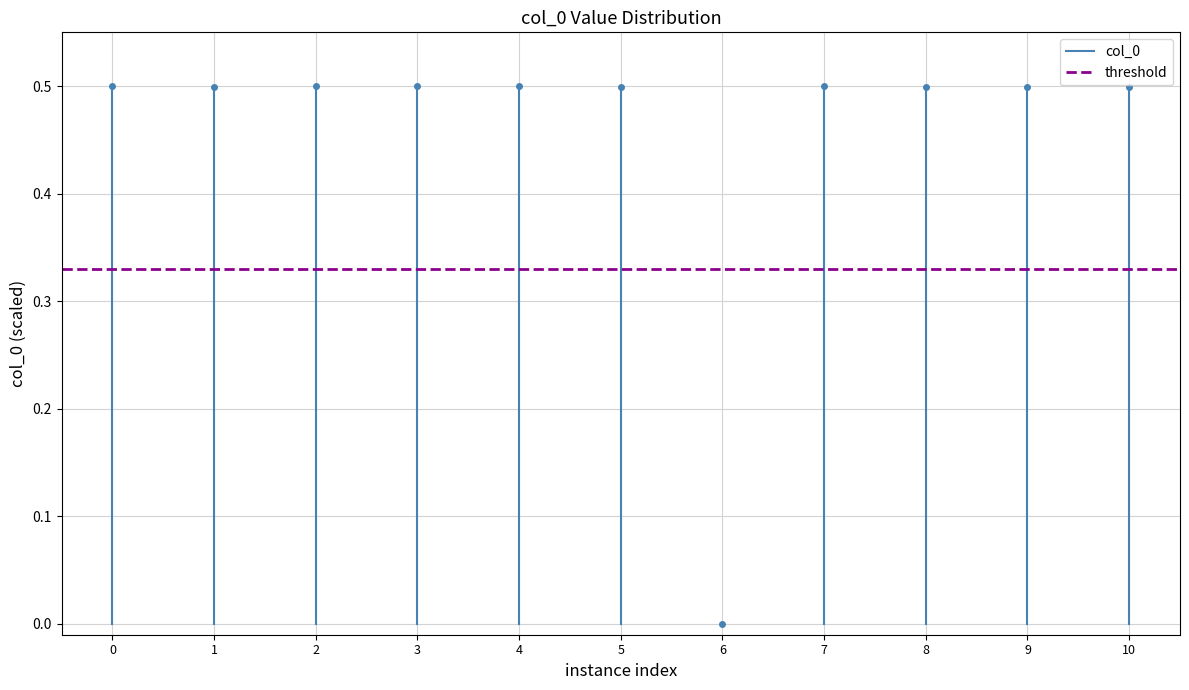

Rank the series by their maximum value, from lowest to highest.

threshold, col_0